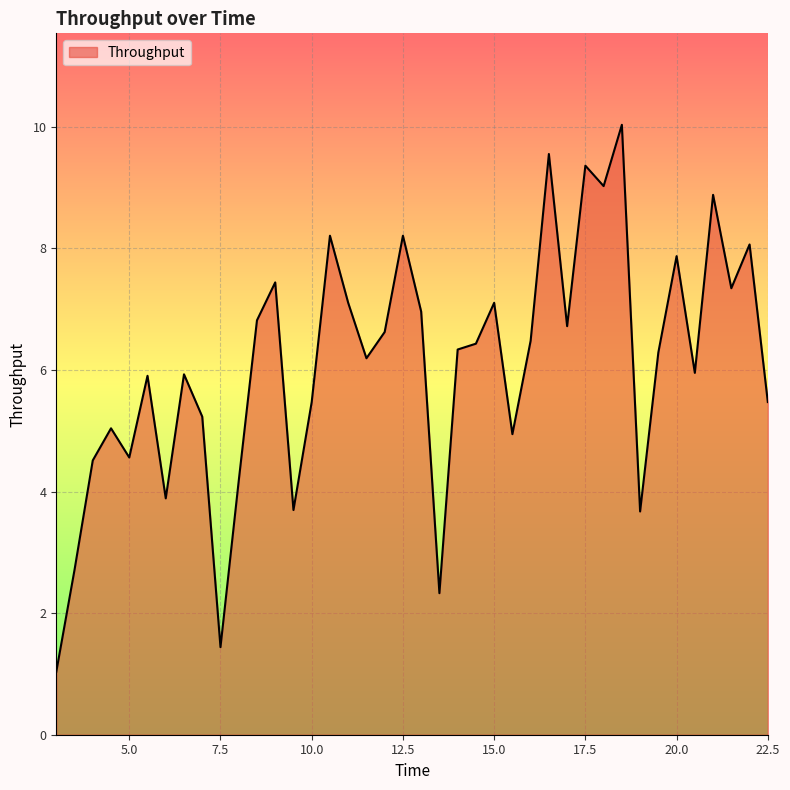

What is the greatest value displayed?

10.0